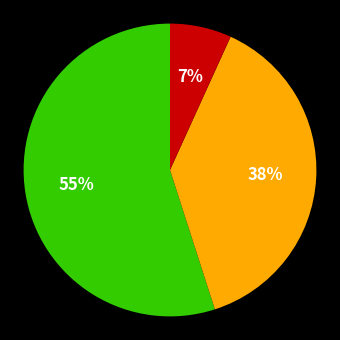

To the nearest percent, what is the difference between the largest and smallest slice percentages?

48%